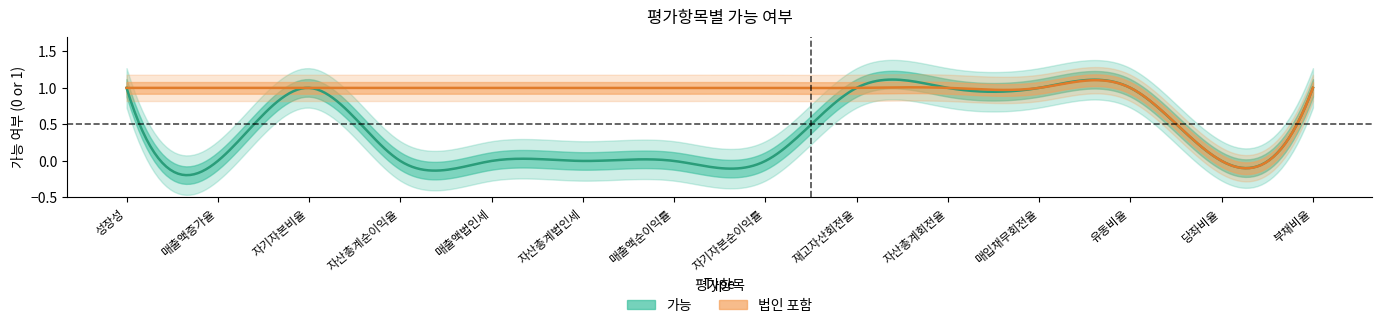

Reading left to right, list all the values displayed in this chart.

가능: 0=1	1=0	2=1	3=0	4=0	5=0	6=0	7=0	8=1	9=1	10=1	11=1	12=0	13=1
법인 포함: 0=1	1=1	2=1	3=1	4=1	5=1	6=1	7=1	8=1	9=1	10=1	11=1	12=0	13=1